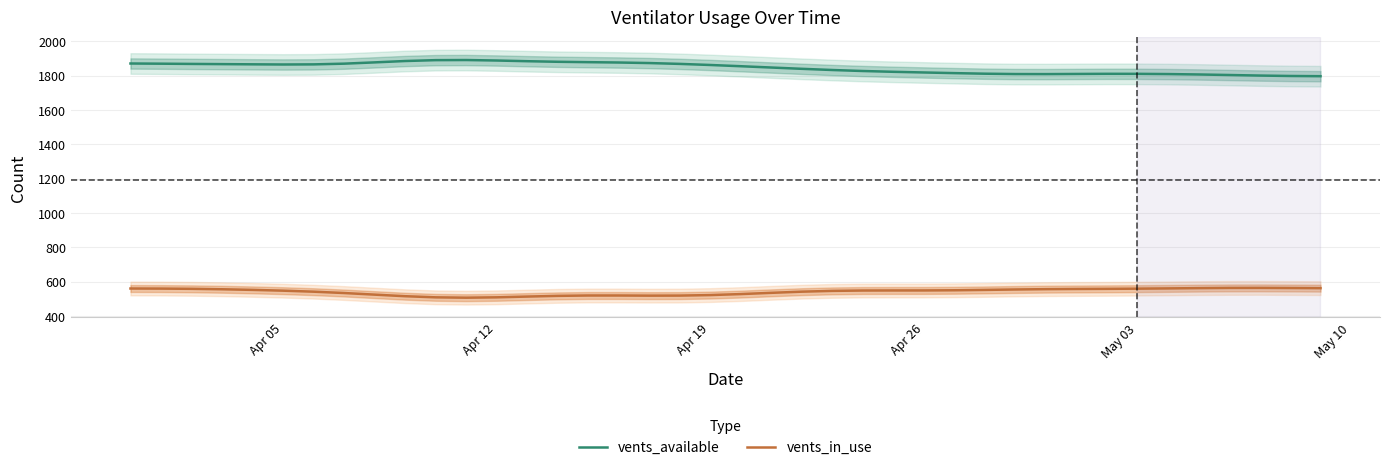

At how many categories does at least one series exceed 1319?

40